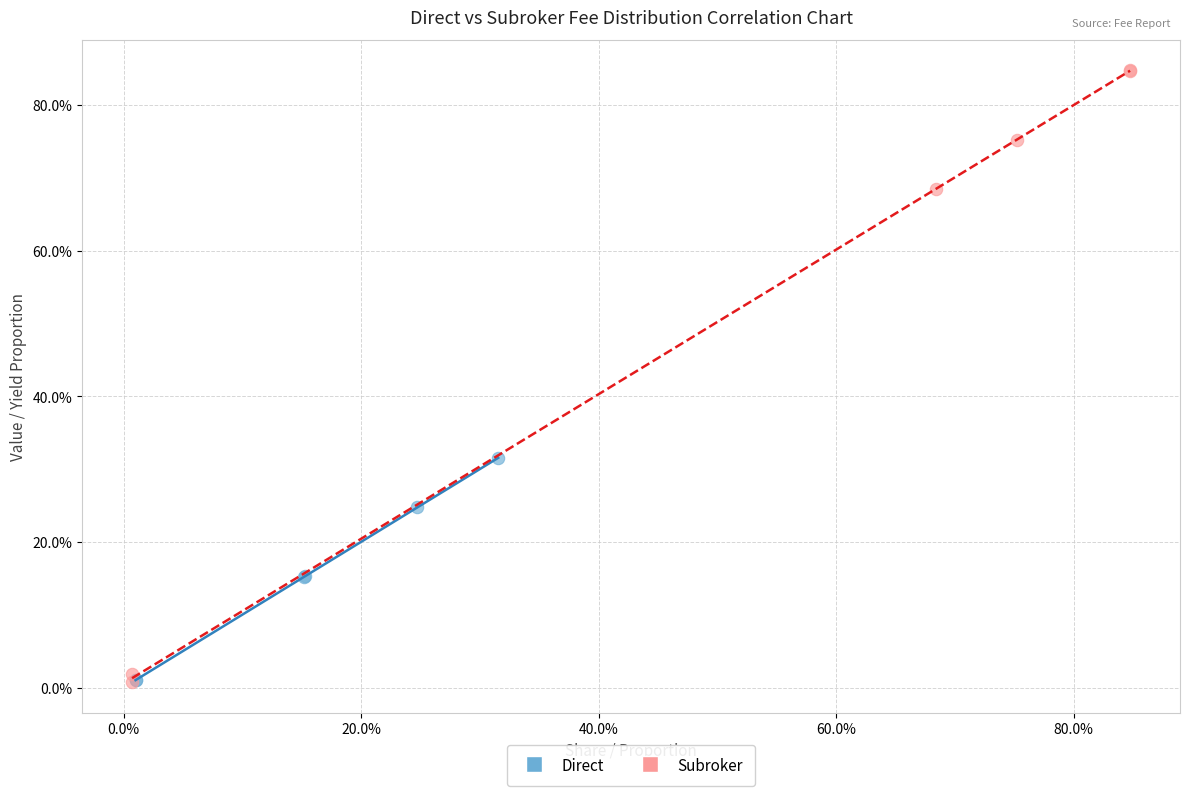

Which series contains the highest Y value?

Subroker